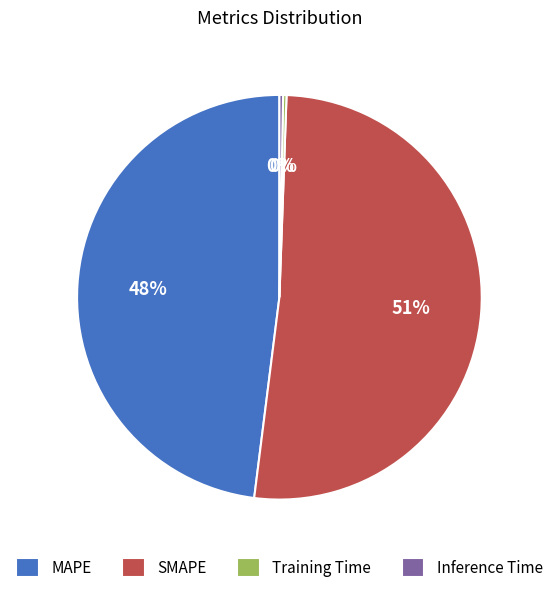

True or false: SMAPE accounts for 41% of the total.

False